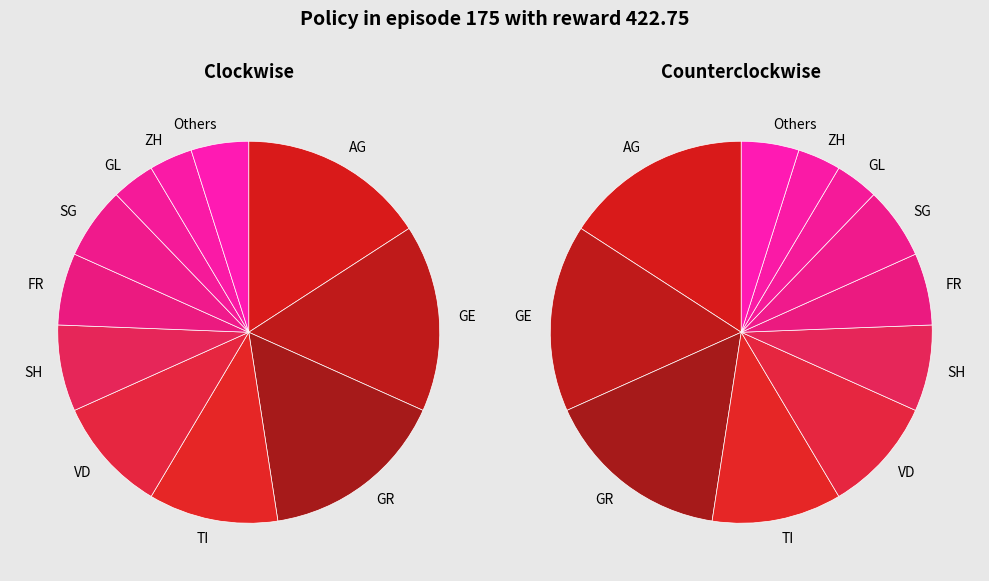

Combined, do SG and VD account for over 50%?

No